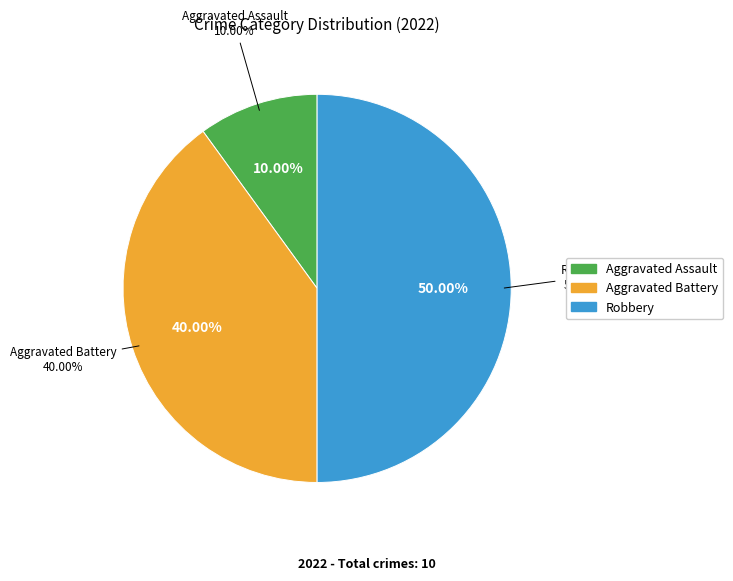

The Robbery slice represents 50% of the pie. True or false?

True